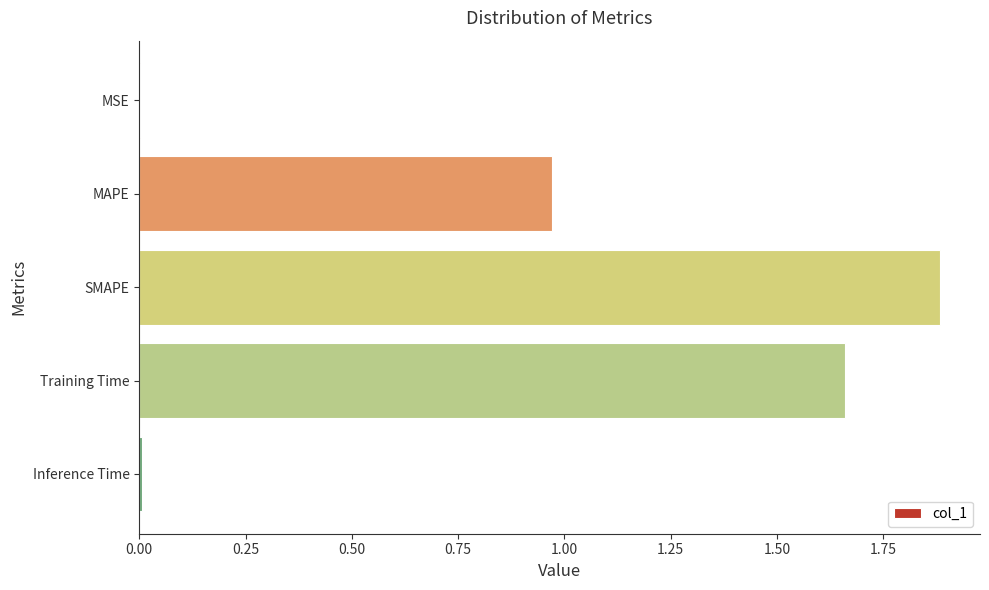

What is the sum of the values at SMAPE and Training Time?

3.5